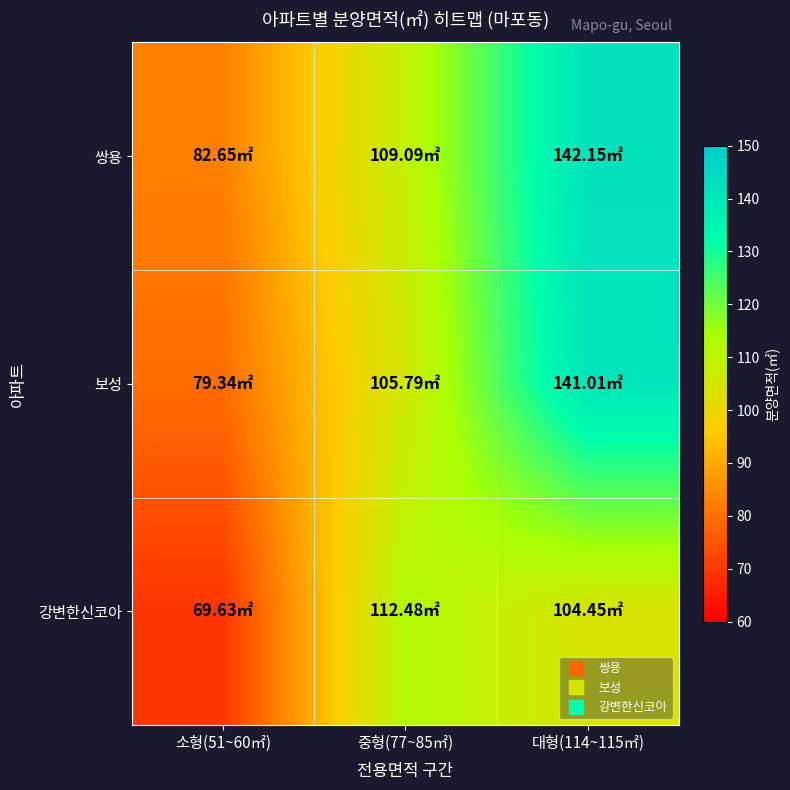

At which category is the sum across all series the highest?

대형(114~115㎡)